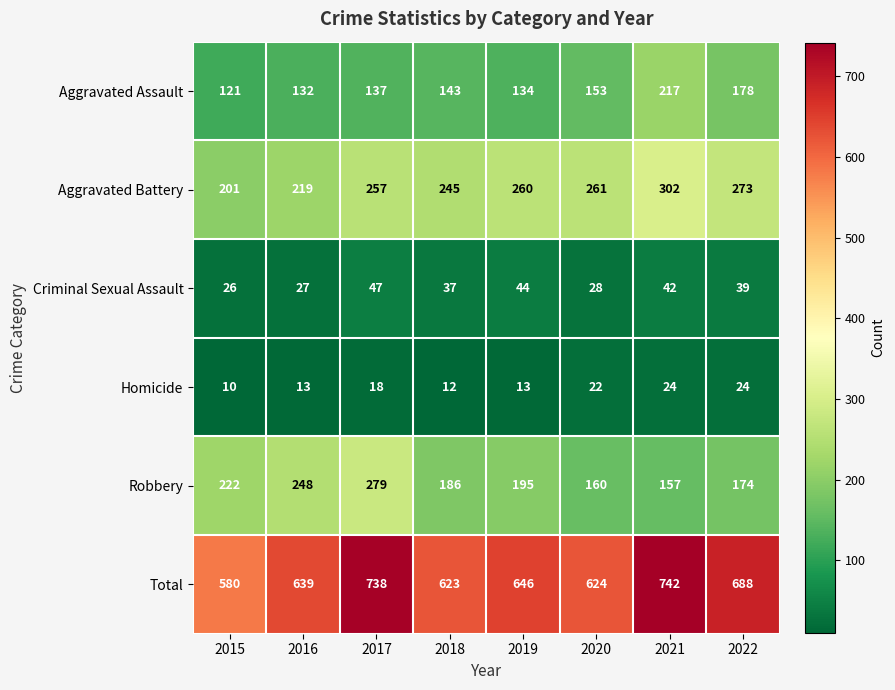

What is the greatest value displayed?

742